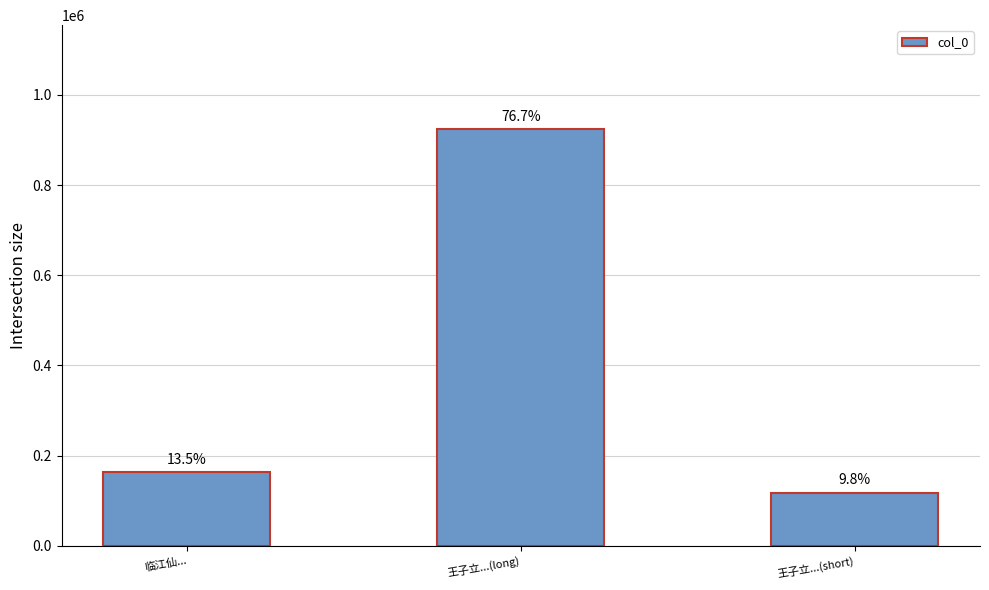

Which has a higher value, 王子立...(long) or 临江仙...?

王子立...(long)